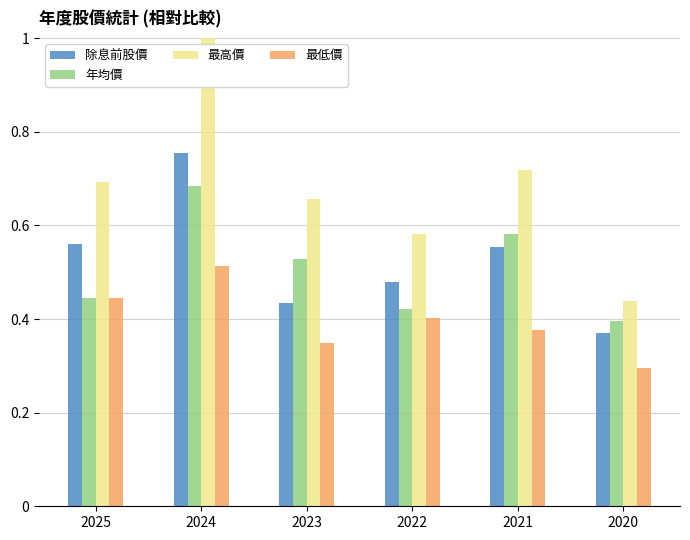

What is the sum of the 年均價 values at 2025 and 2023?

1.0